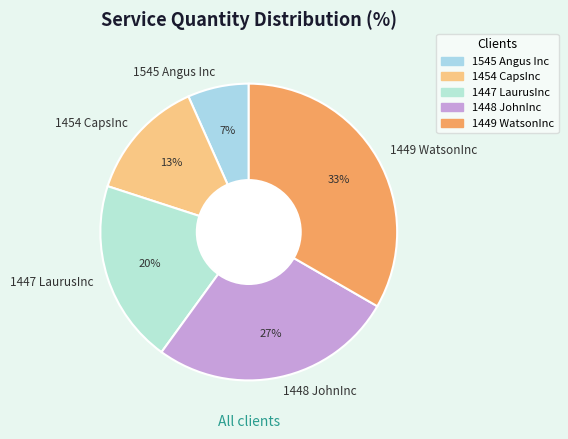

Rank the categories by value from lowest to highest.

1545 Angus Inc, 1454 CapsInc, 1447 LaurusInc, 1448 JohnInc, 1449 WatsonInc